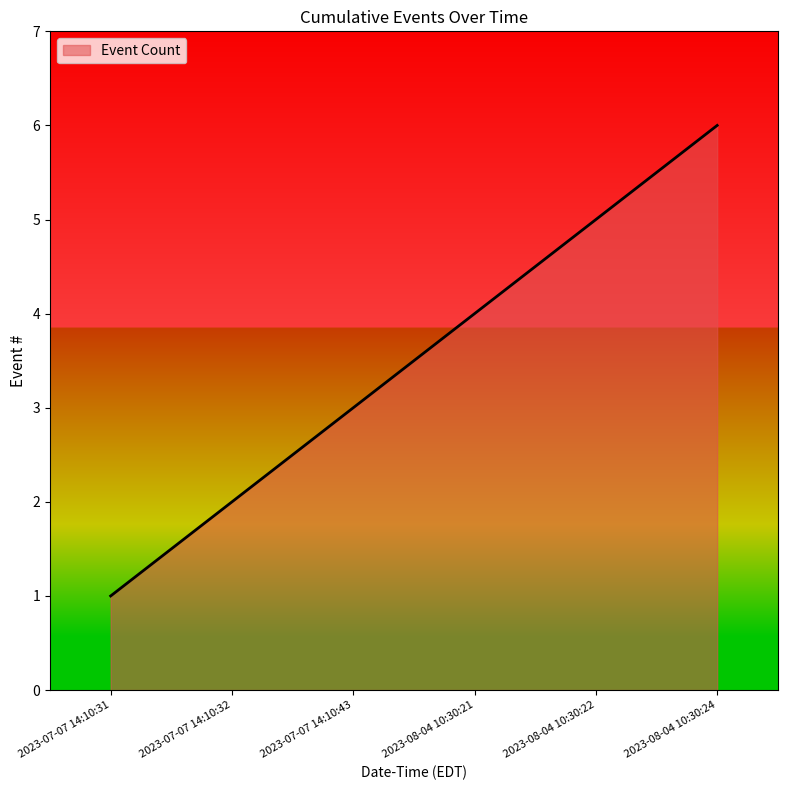

What position from the left is 2023-08-04 10:30:21?

4